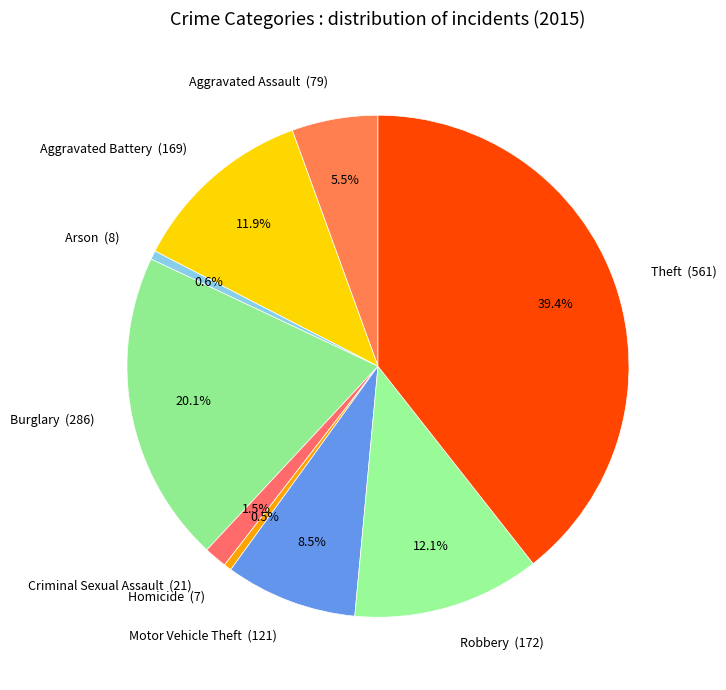

To the nearest percent, what is the average slice percentage?

11%